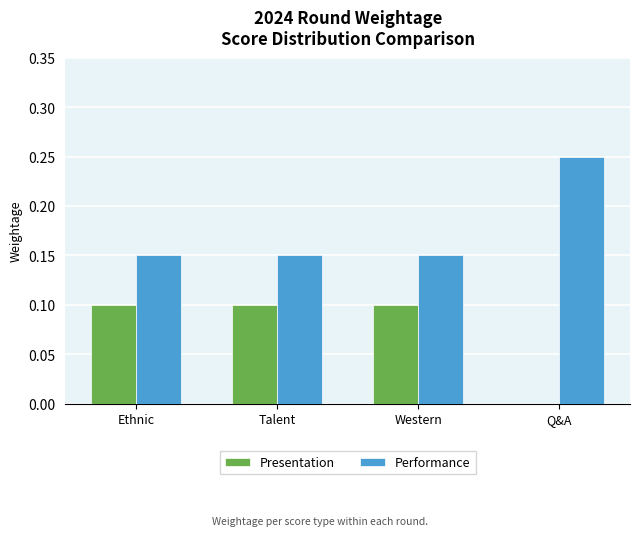

Which category has the highest value in the Performance series?

Q&A